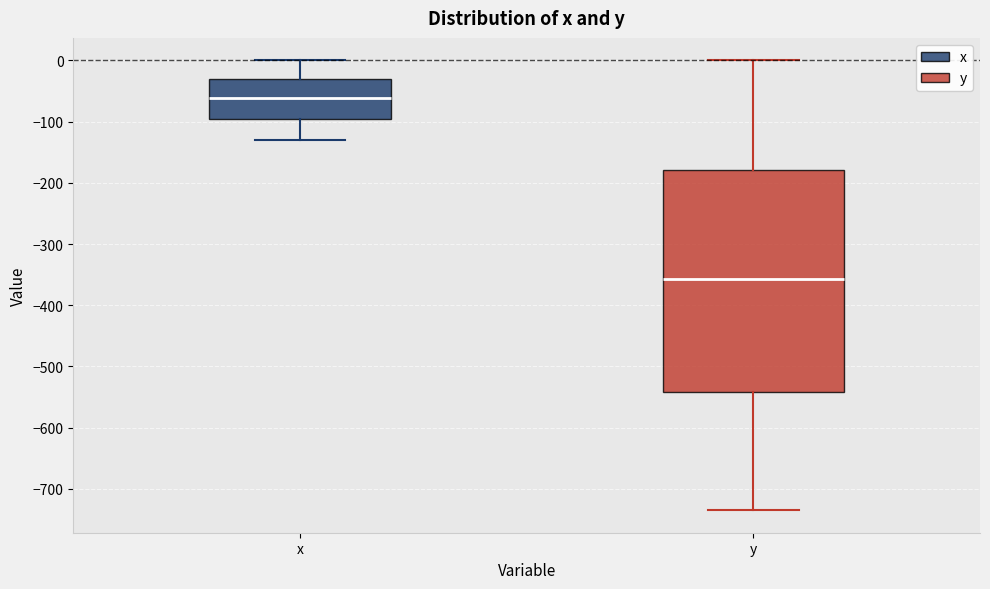

Reading left to right, read every box against the y-axis: the position of its median line, the range the box covers, and the ends of its whiskers. The values are not printed on the chart, so give them approximately, as read against the axis.

x: median -60, box -100 to -30, whiskers -130 to 0
y: median -360, box -540 to -180, whiskers -730 to 0